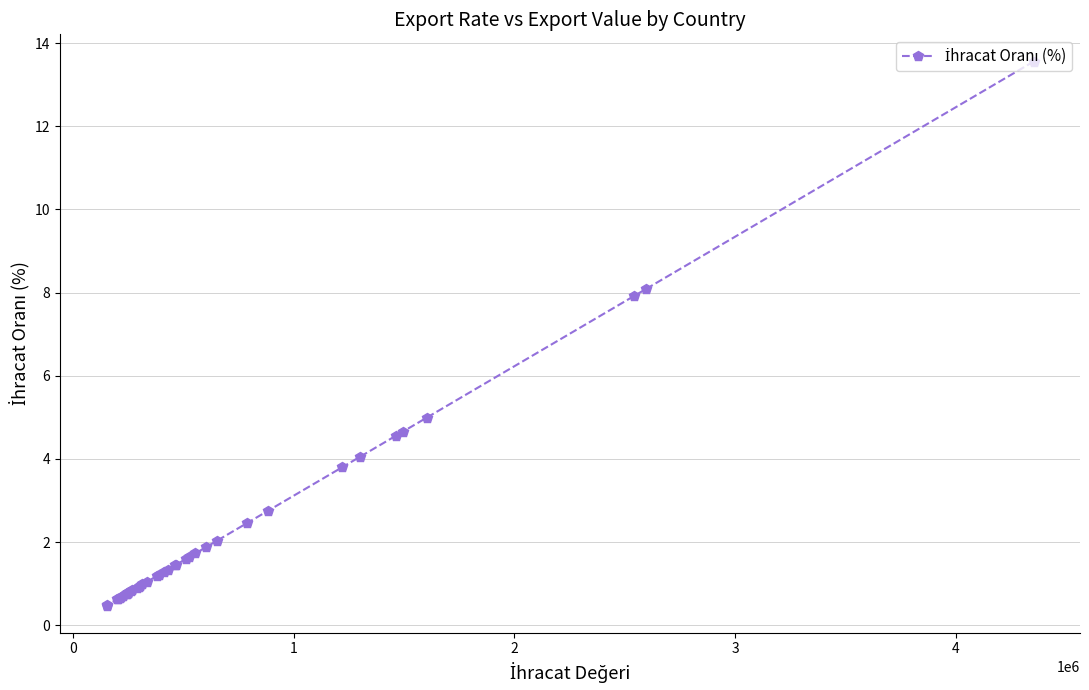

What is the smallest value displayed?

0.5